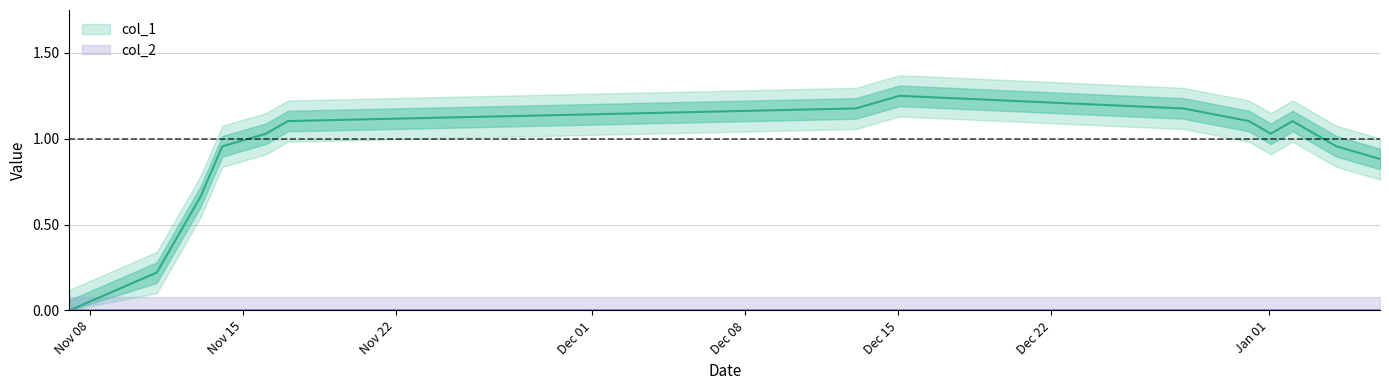

What is the difference between the second highest and second lowest values?

1.0